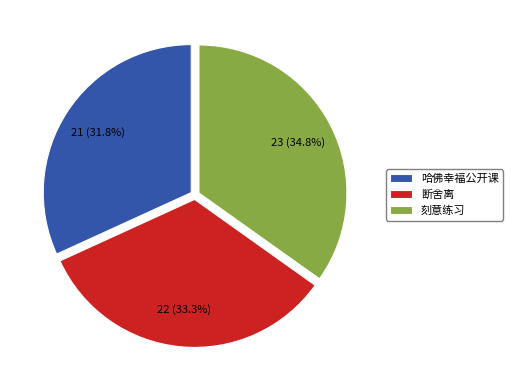

Is 断舍离 the majority of the pie?

No